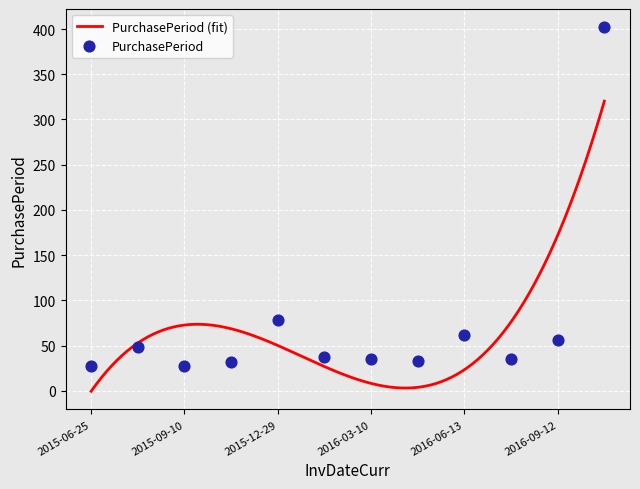

Between 2015-09-10 and 2016-07-18, which is larger?

2016-07-18